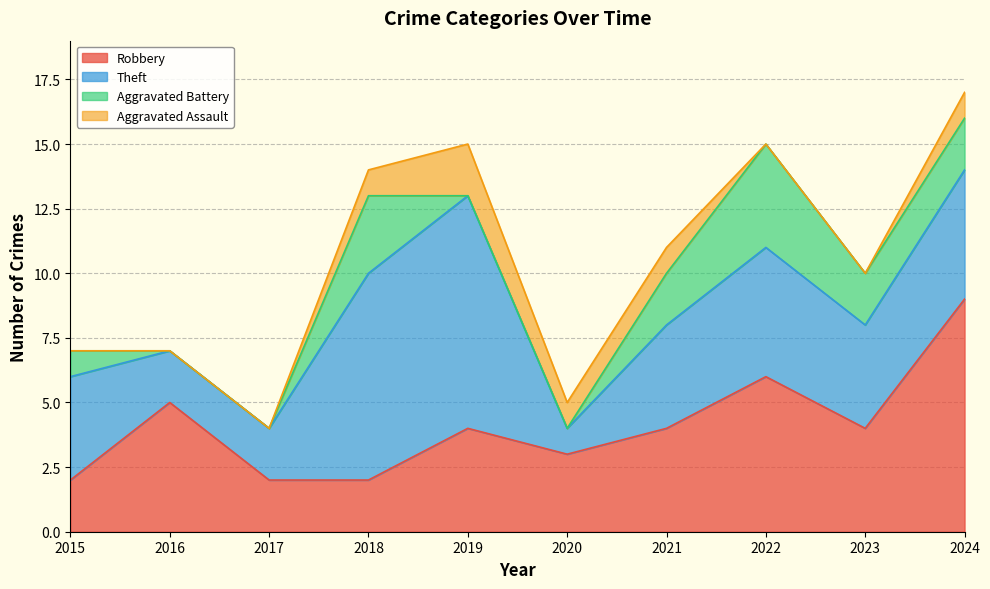

Is it true that Robbery equals 4 at 2021?

True